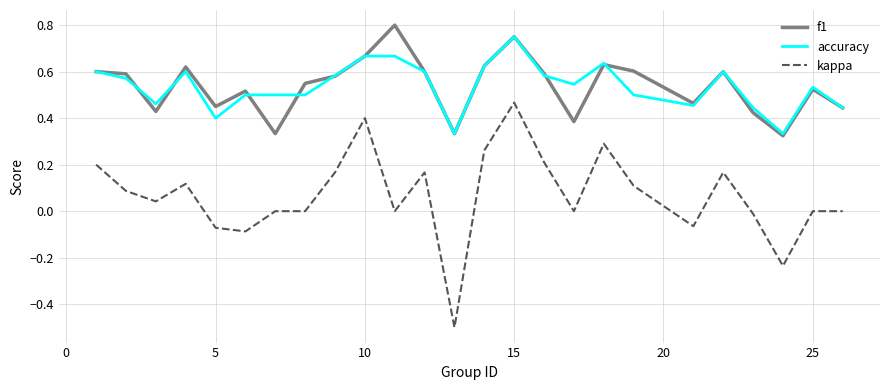

True or false: accuracy and kappa cross at least once.

False